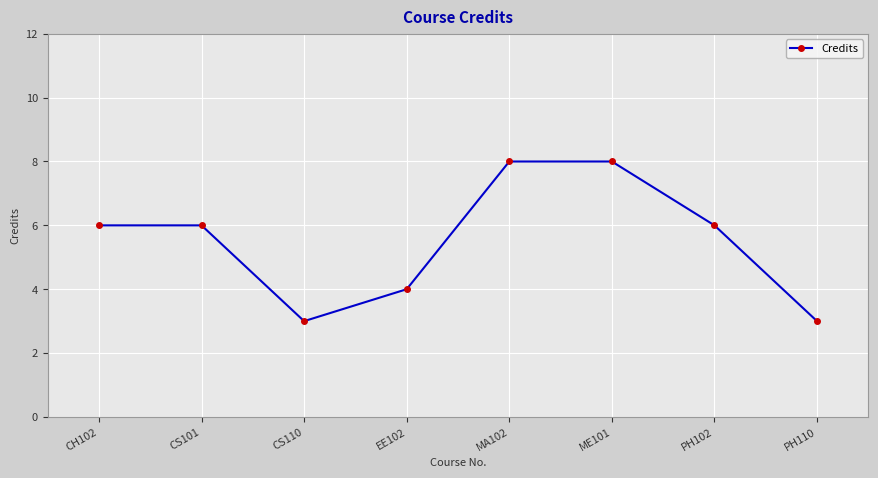

Which has a higher value, CS101 or PH110?

CS101